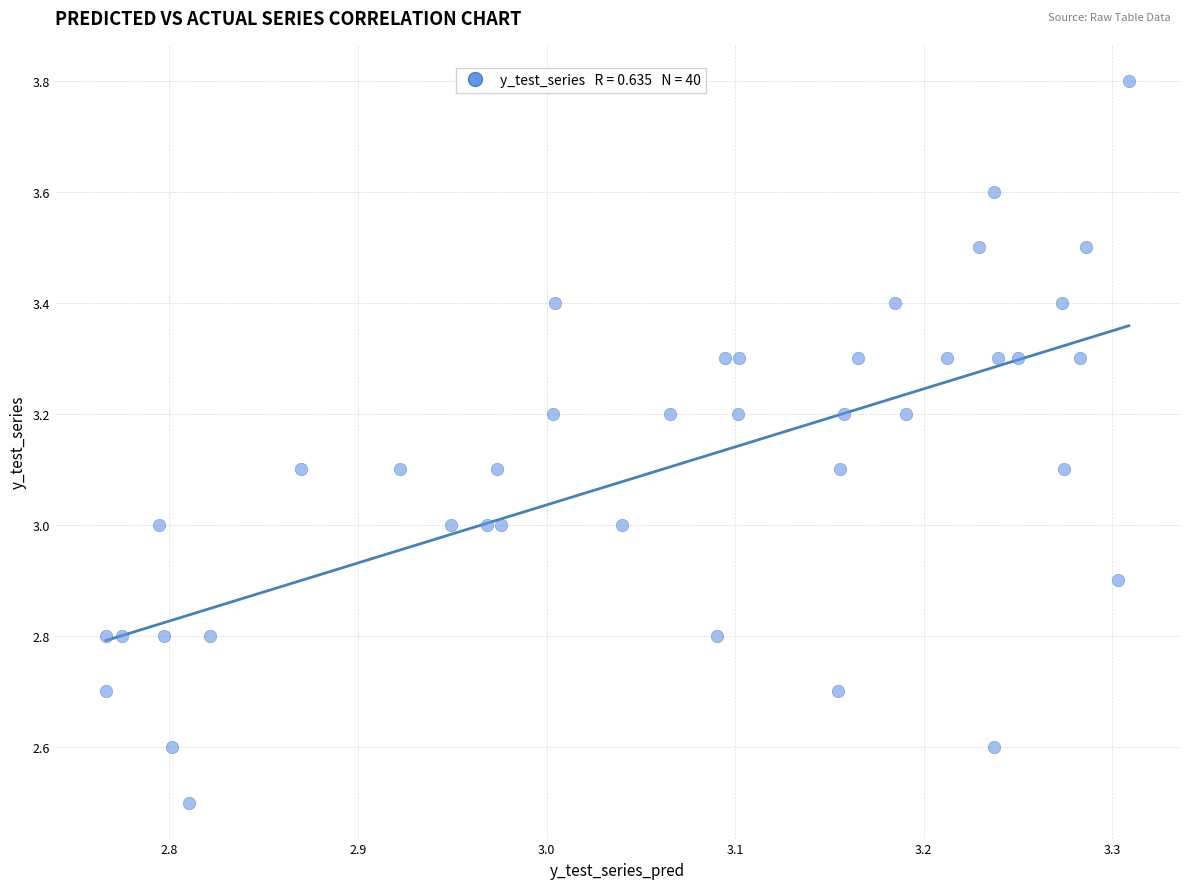

What is the range of Y values (max minus min)?

1.3